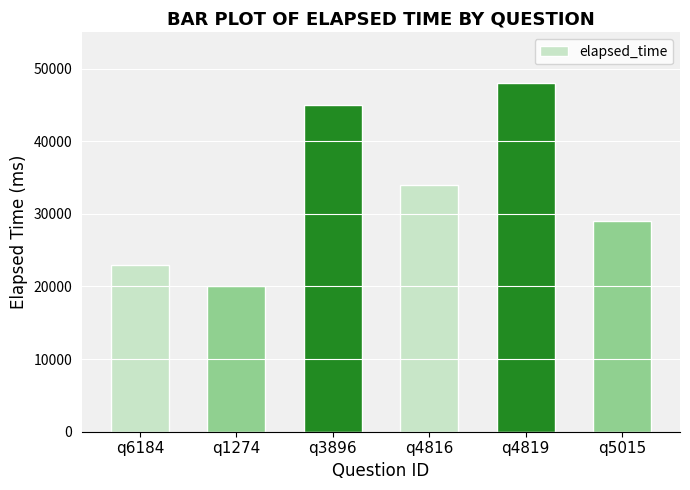

True or false: the data shows 24656 at q4819.

False